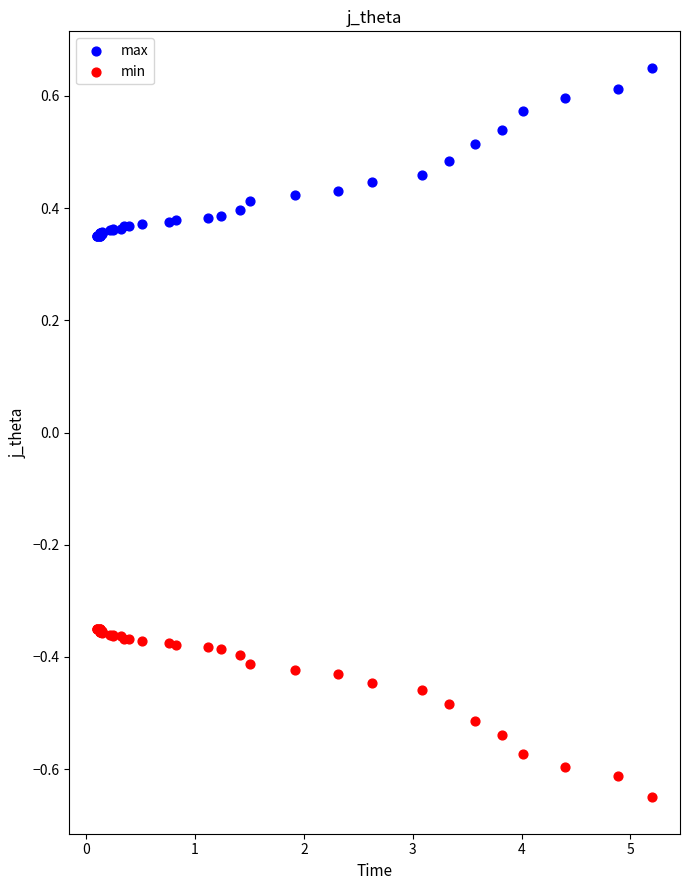

Which series contains the lowest Y value?

min